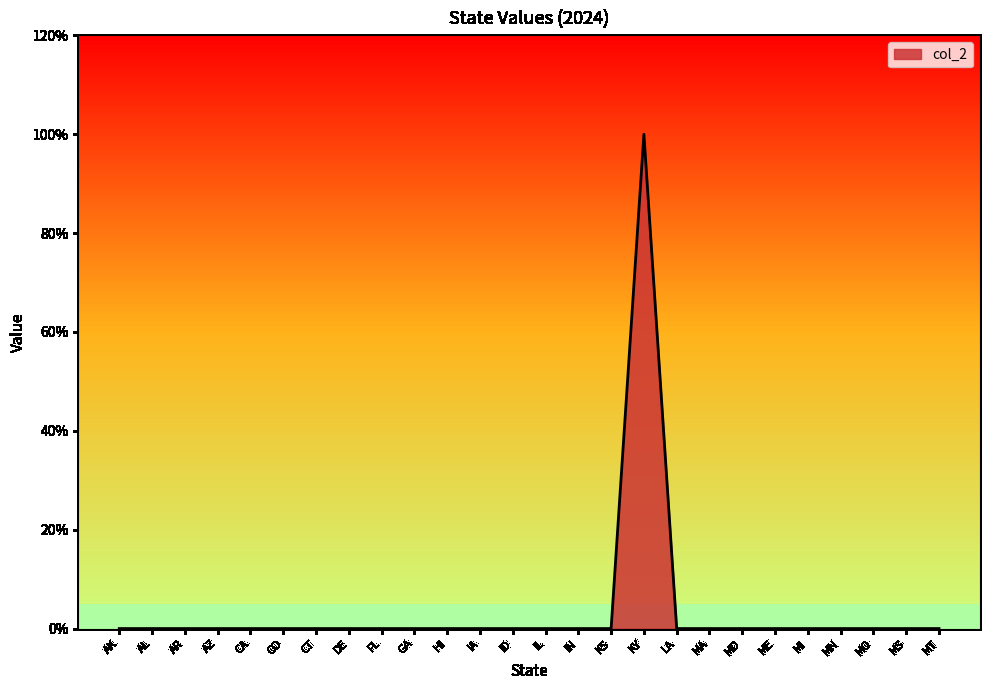

Does the chart have visible grid lines?

No